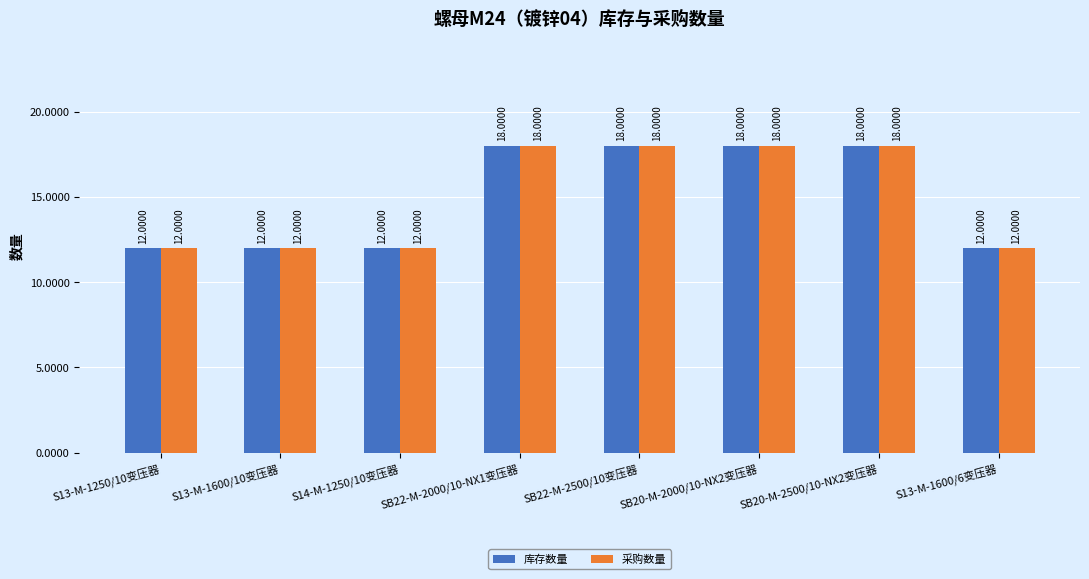

Reading left to right, what are all the values shown in this chart?

库存数量: S13-M-1250/10变压器=12	S13-M-1600/10变压器=12	S14-M-1250/10变压器=12	SB22-M-2000/10-NX1变压器=18	SB22-M-2500/10变压器=18	SB20-M-2000/10-NX2变压器=18	SB20-M-2500/10-NX2变压器=18	S13-M-1600/6变压器=12
采购数量: S13-M-1250/10变压器=12	S13-M-1600/10变压器=12	S14-M-1250/10变压器=12	SB22-M-2000/10-NX1变压器=18	SB22-M-2500/10变压器=18	SB20-M-2000/10-NX2变压器=18	SB20-M-2500/10-NX2变压器=18	S13-M-1600/6变压器=12